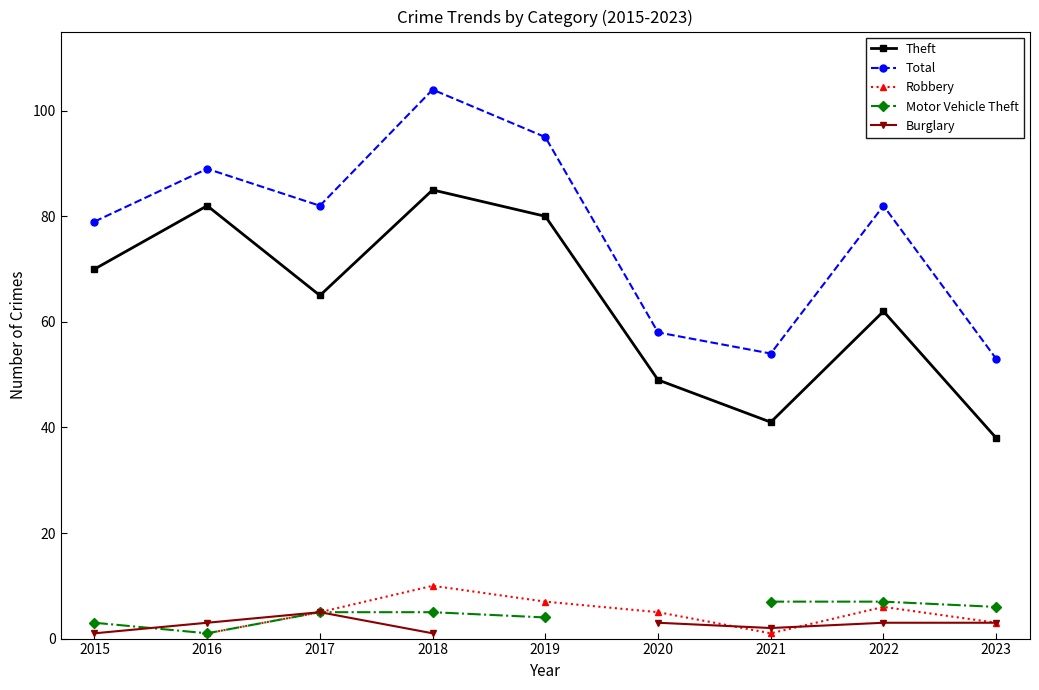

What is the sum of the Burglary values at 2022 and 2015?

4.0